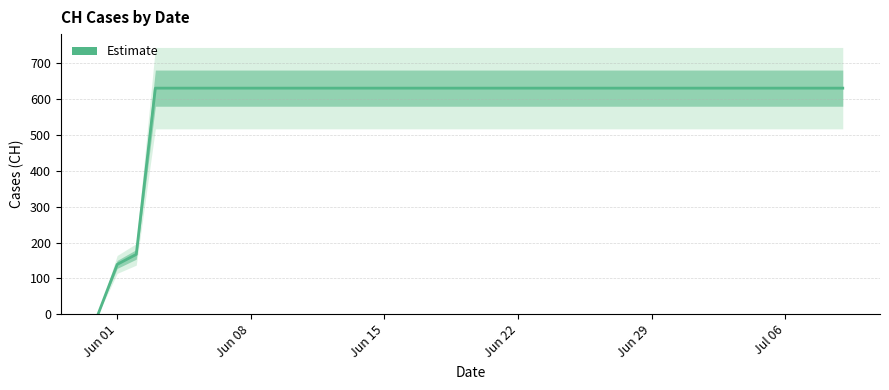

How many values are above zero?

39